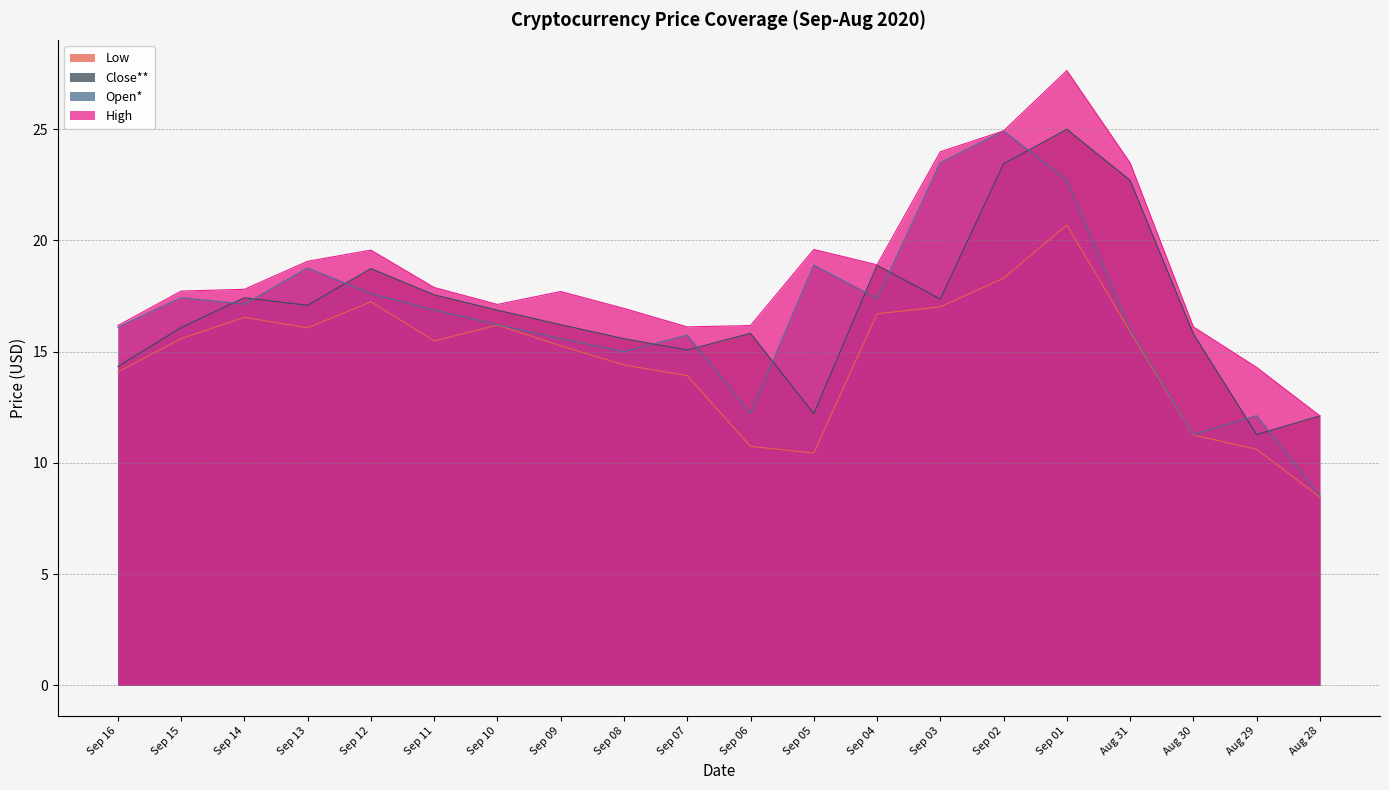

Which series has the largest total across all categories?

High